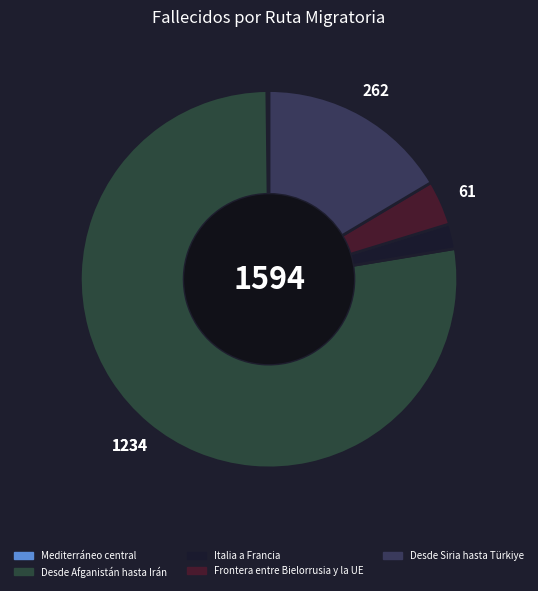

Which has a higher value, Italia a Francia or Desde Siria hasta Türkiye?

Desde Siria hasta Türkiye